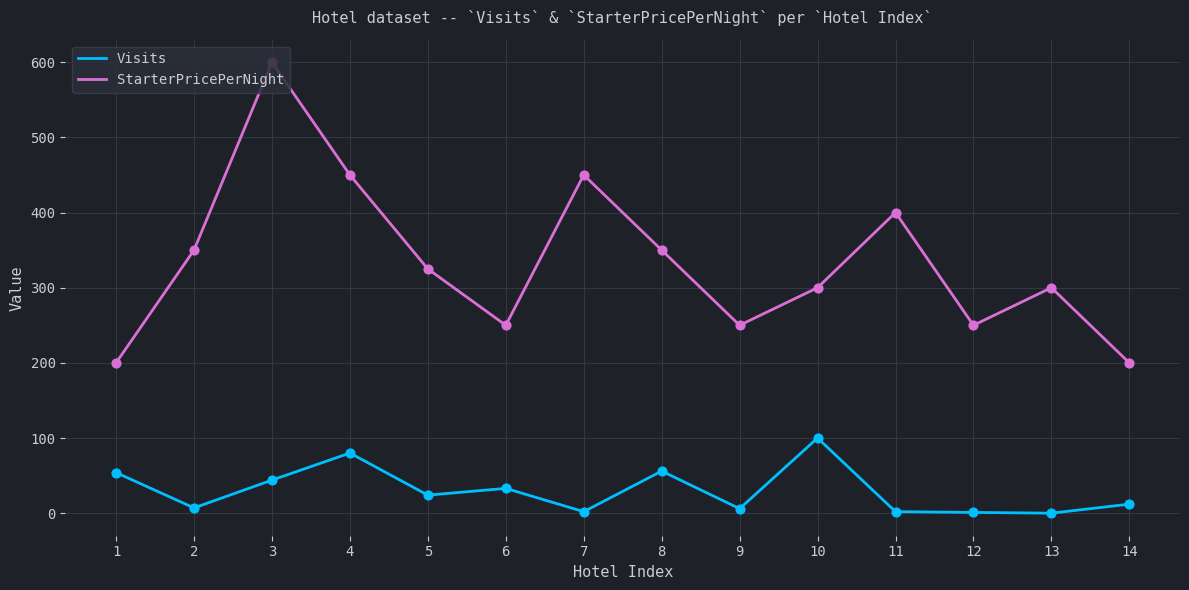

Between 2 and 3, which series saw the biggest shift?

StarterPricePerNight